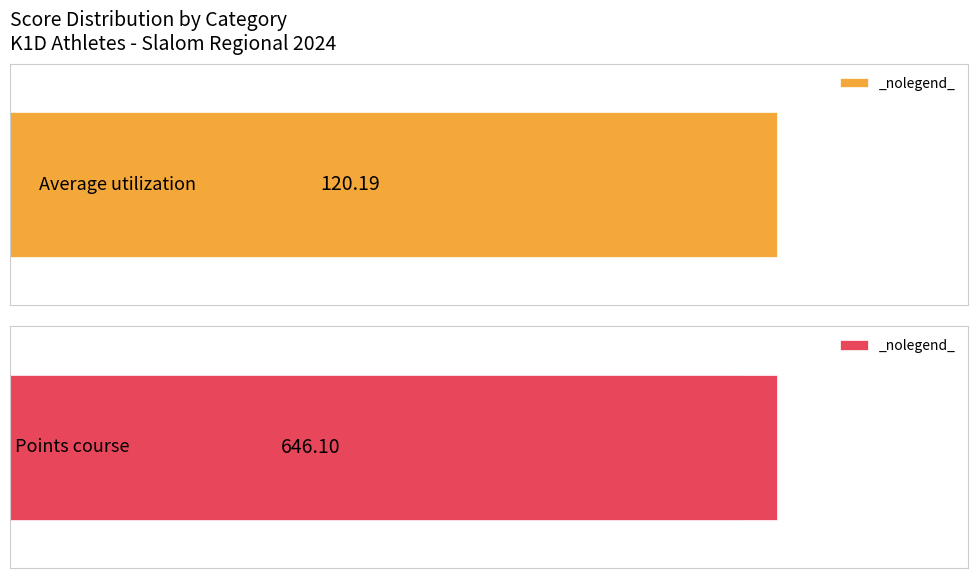

List the series in order of their peak value, lowest first.

Average utilization, Points course